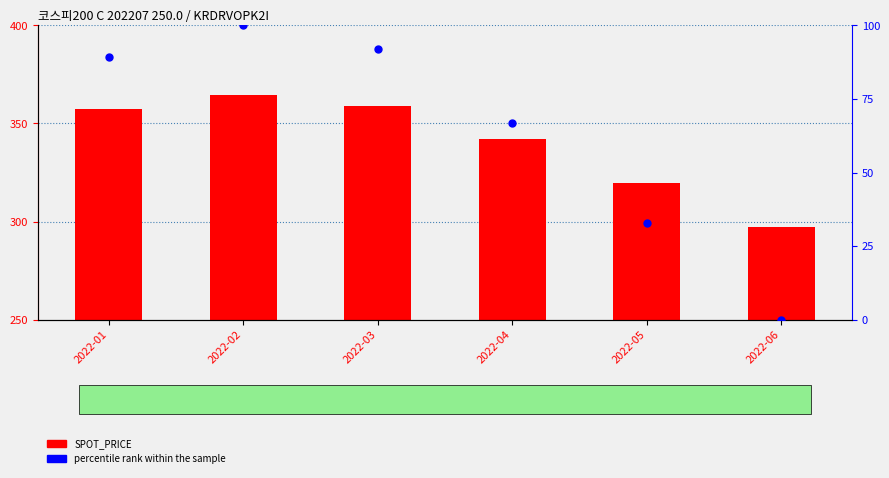

At which category is the sum across all series the highest?

2022-02